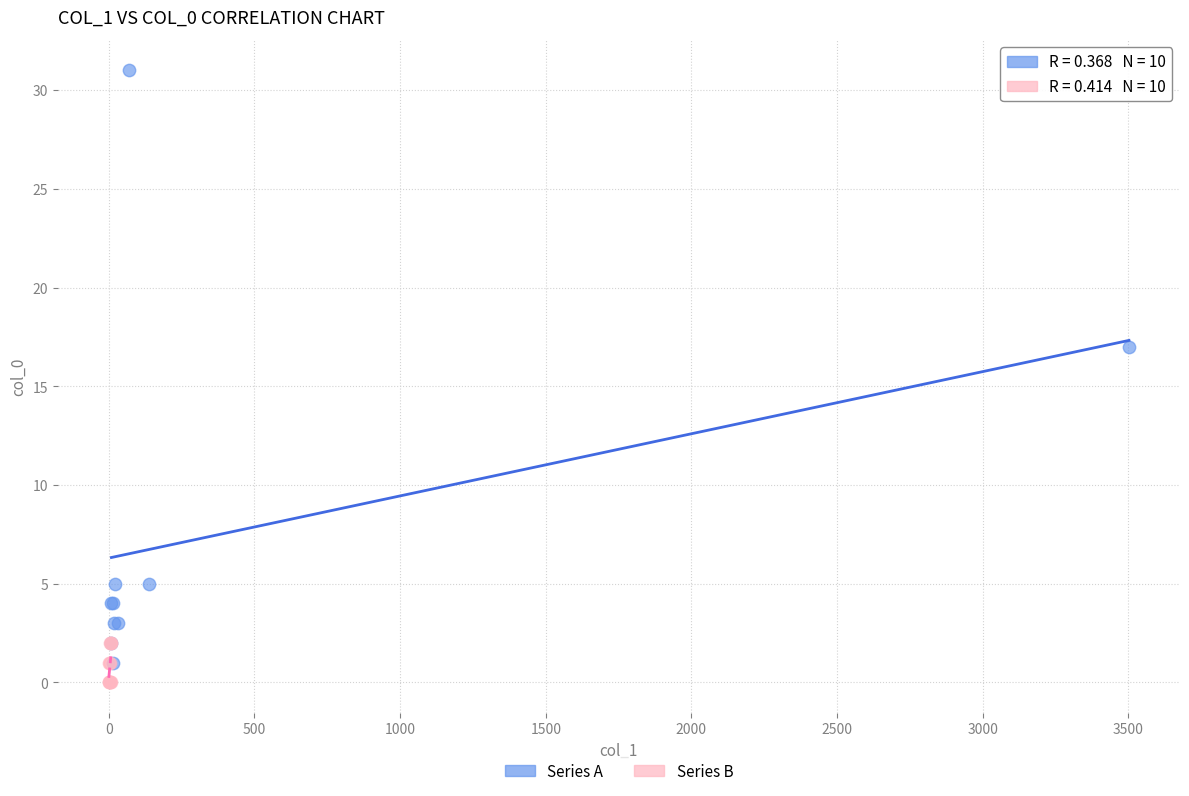

Which series reaches the maximum Y coordinate?

Series A